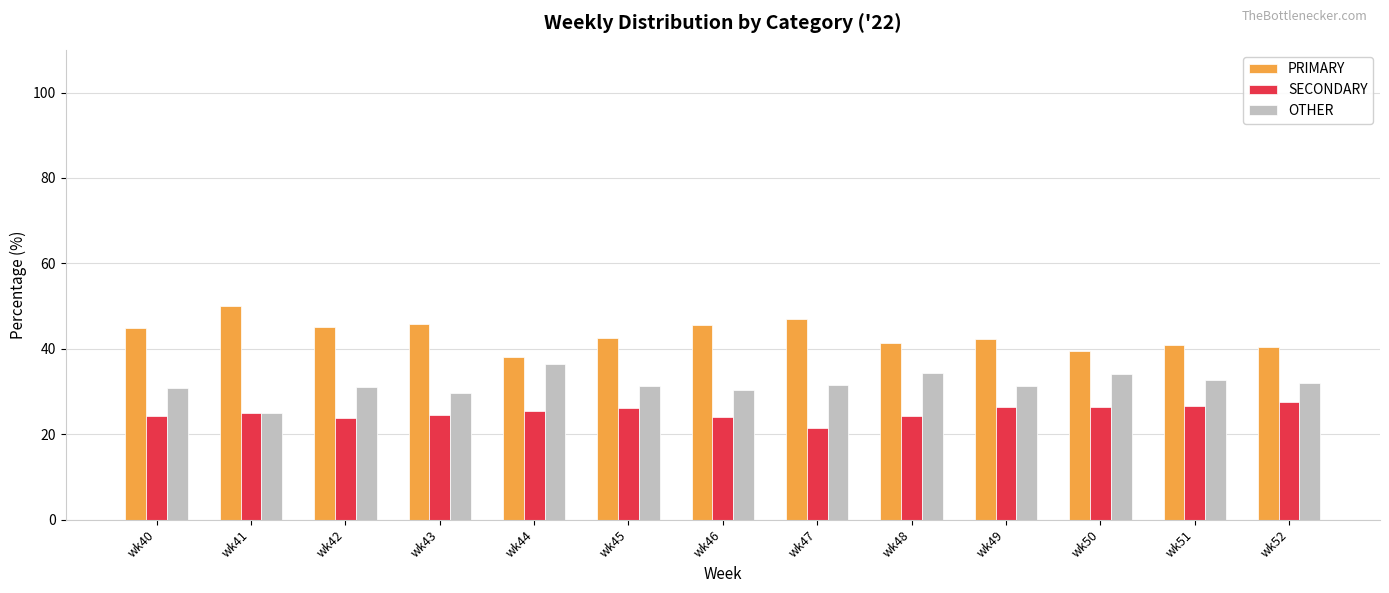

Does the chart contain stacked bars?

No